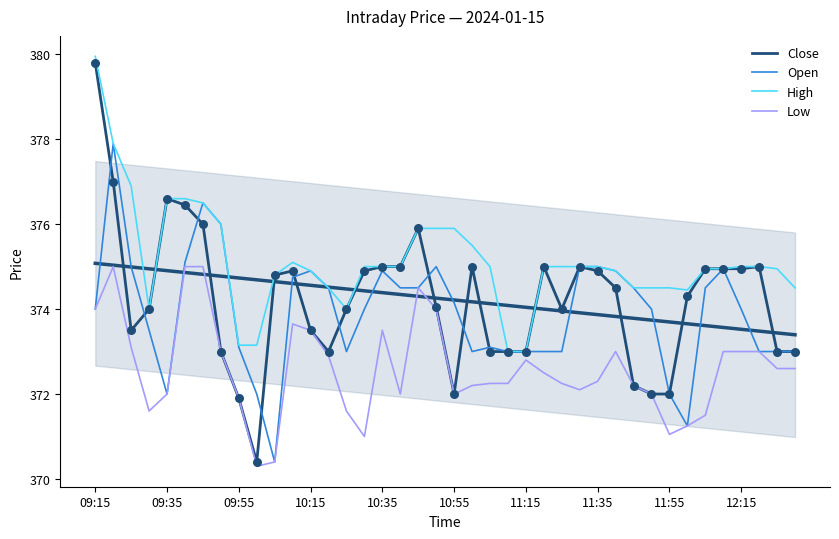

Which series contains the lowest Y value?

Low